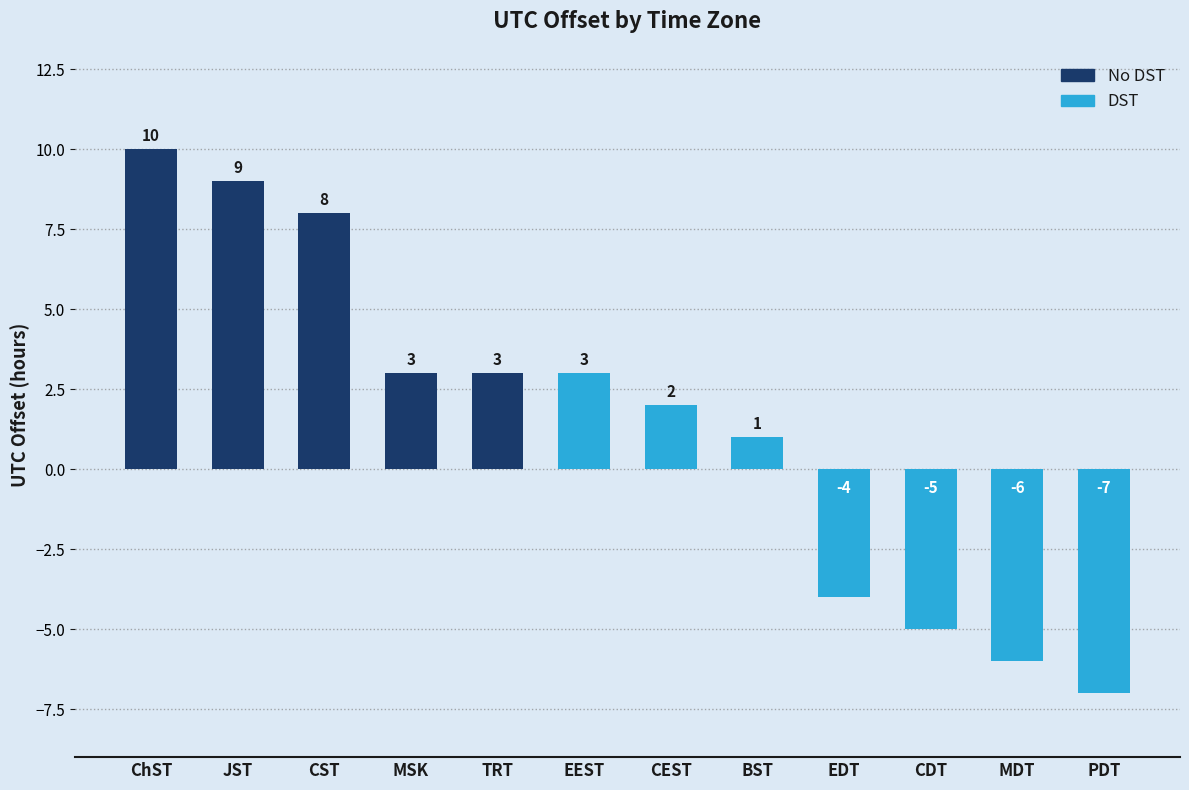

Is it true that the value at MSK is 3?

True